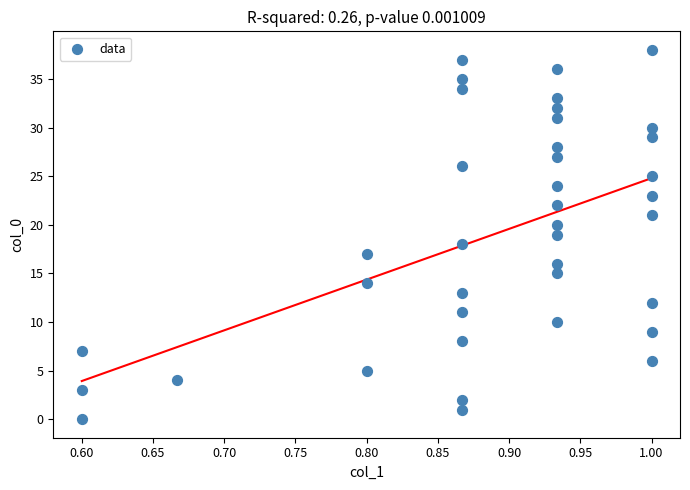

What is the range of Y values (max minus min)?

38